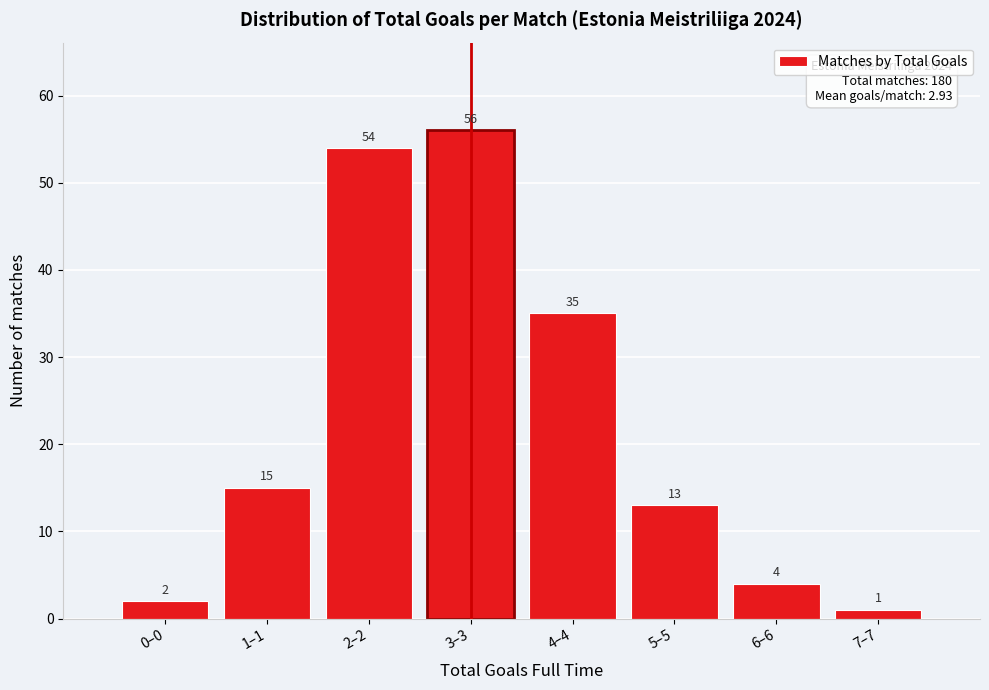

Reading left to right, list all the values displayed in this chart.

0–0=2	1–1=15	2–2=54	3–3=56	4–4=35	5–5=13	6–6=4	7–7=1